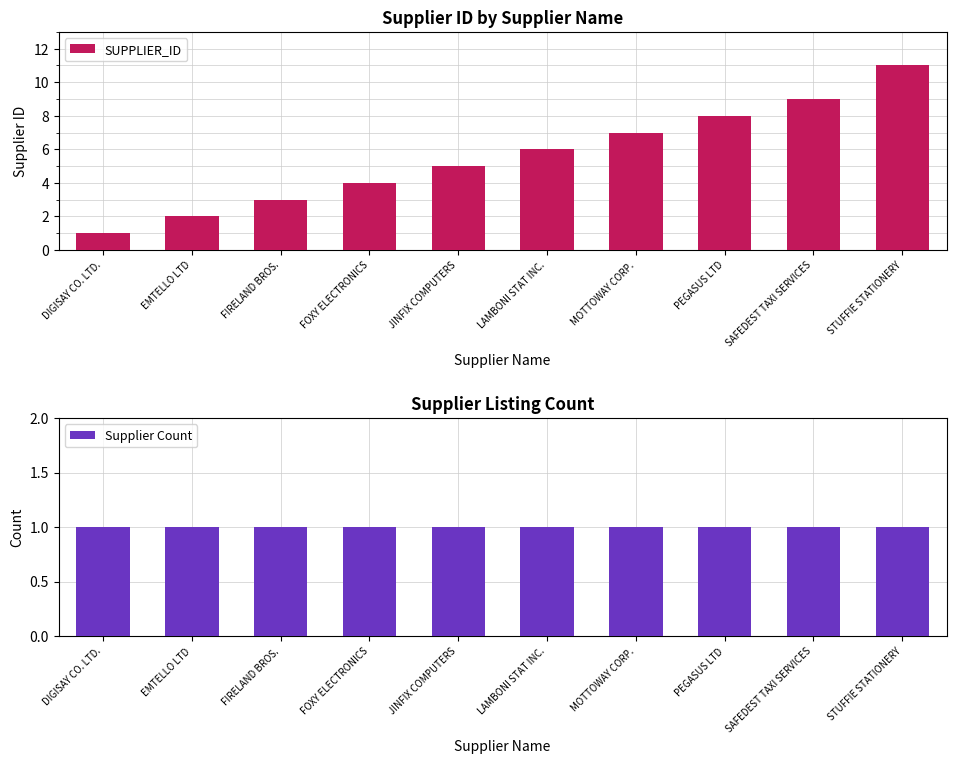

What is the difference between the SUPPLIER_ID values at STUFFIE STATIONERY and MOTTOWAY CORP.?

4